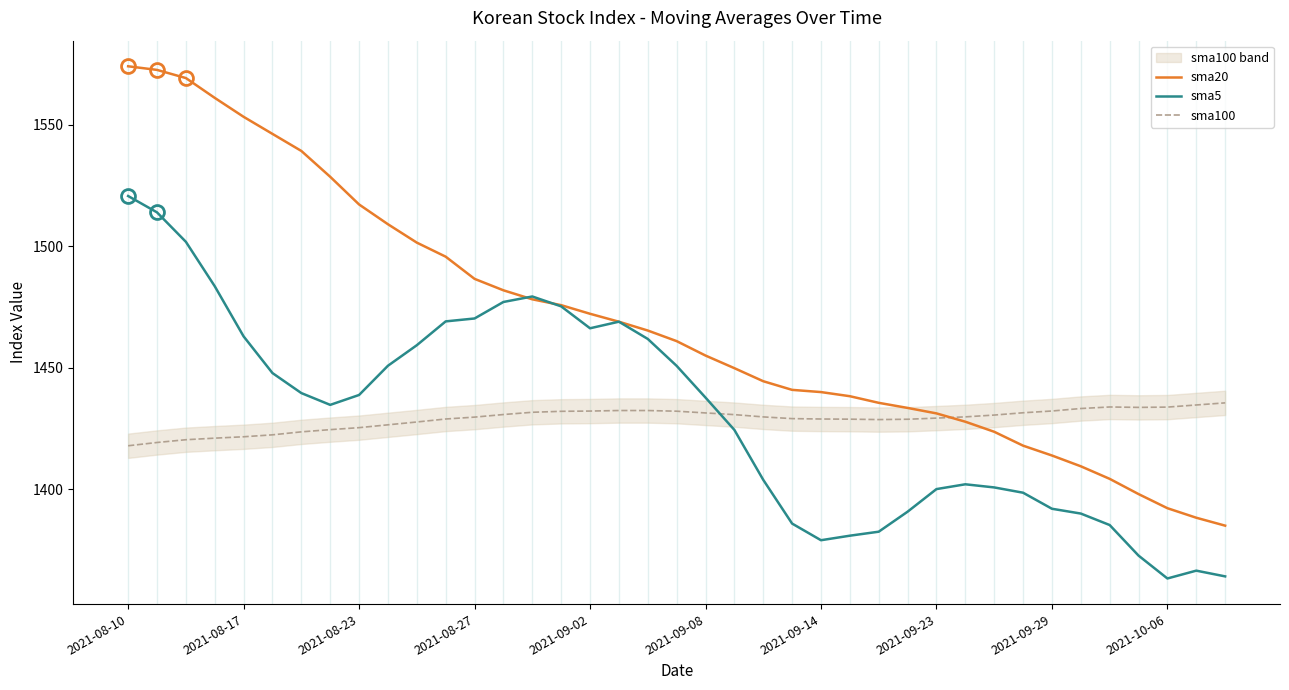

How many categories are shown in the chart?

39